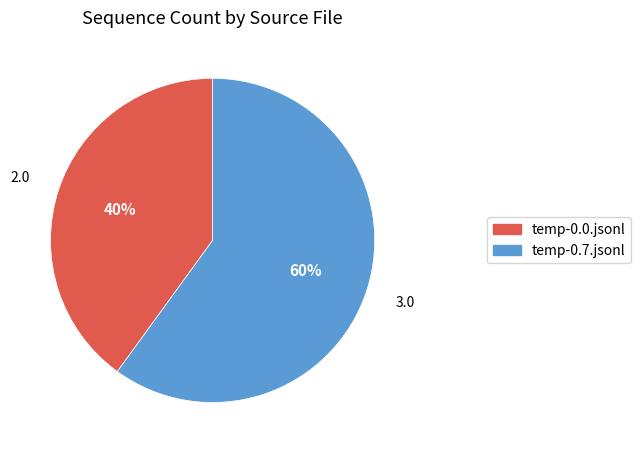

What percentage is the temp-0.0.jsonl slice, to the nearest percent?

40%